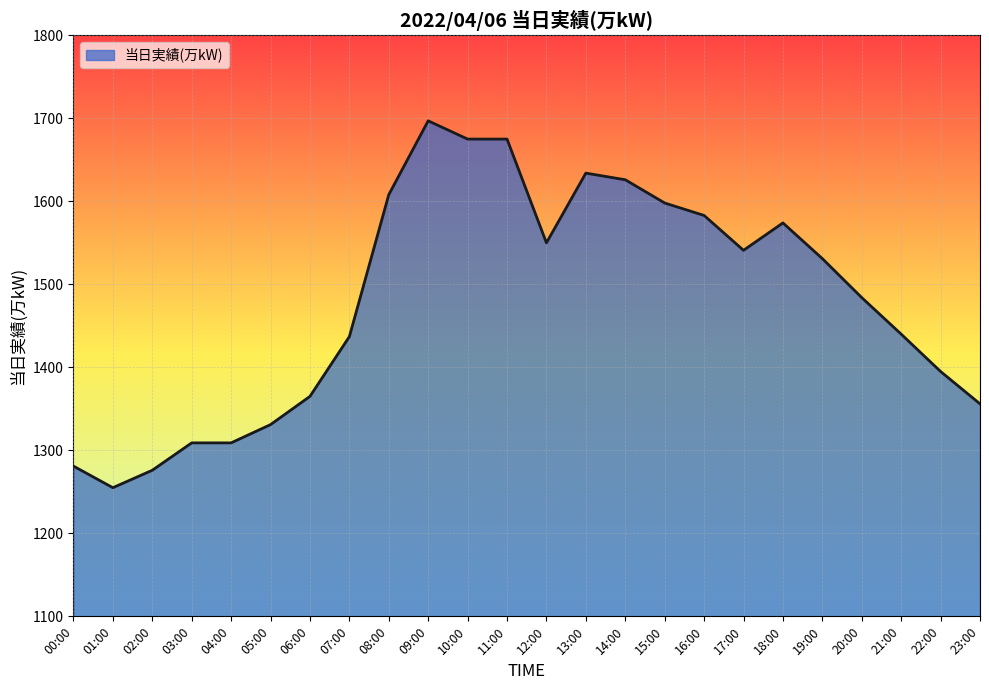

What is the difference between the maximum and minimum values?

442